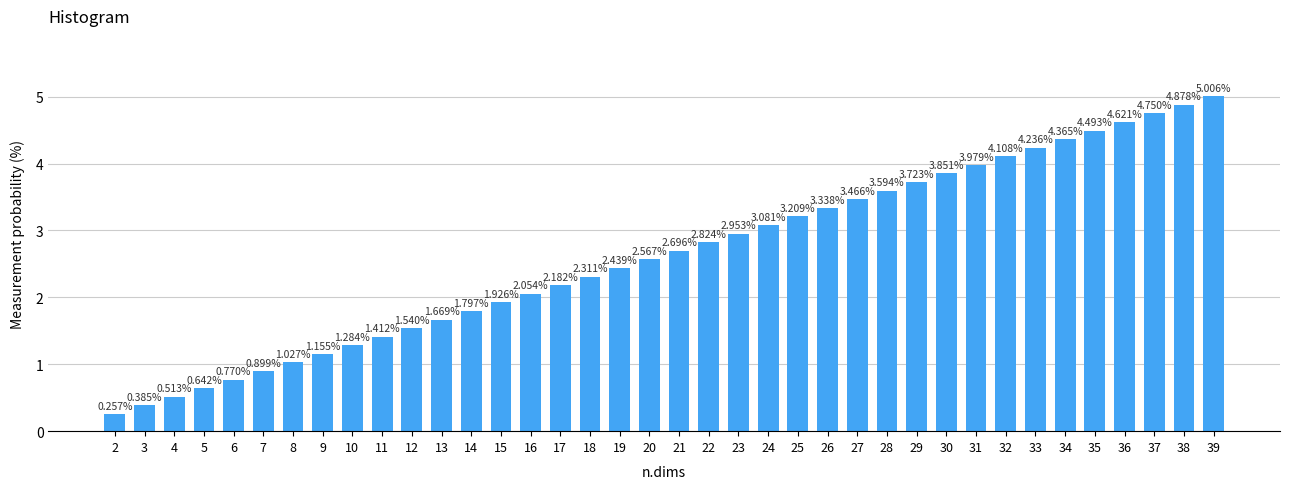

What is the sum of the values at 29 and 7?

4.6